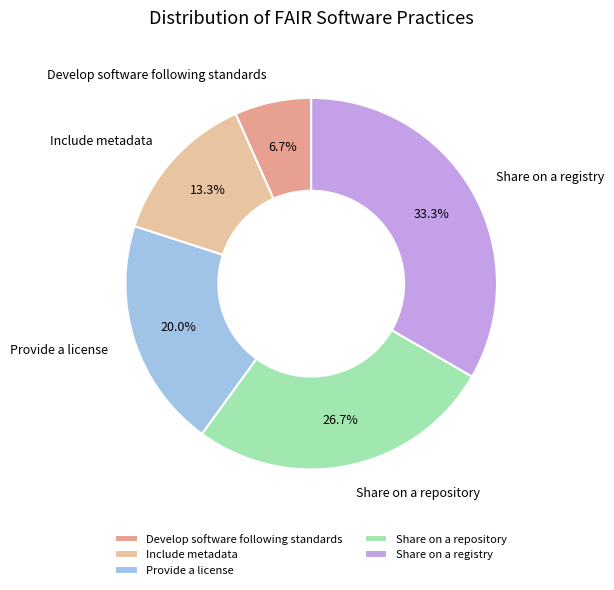

True or false: Share on a registry accounts for 20% of the total.

False